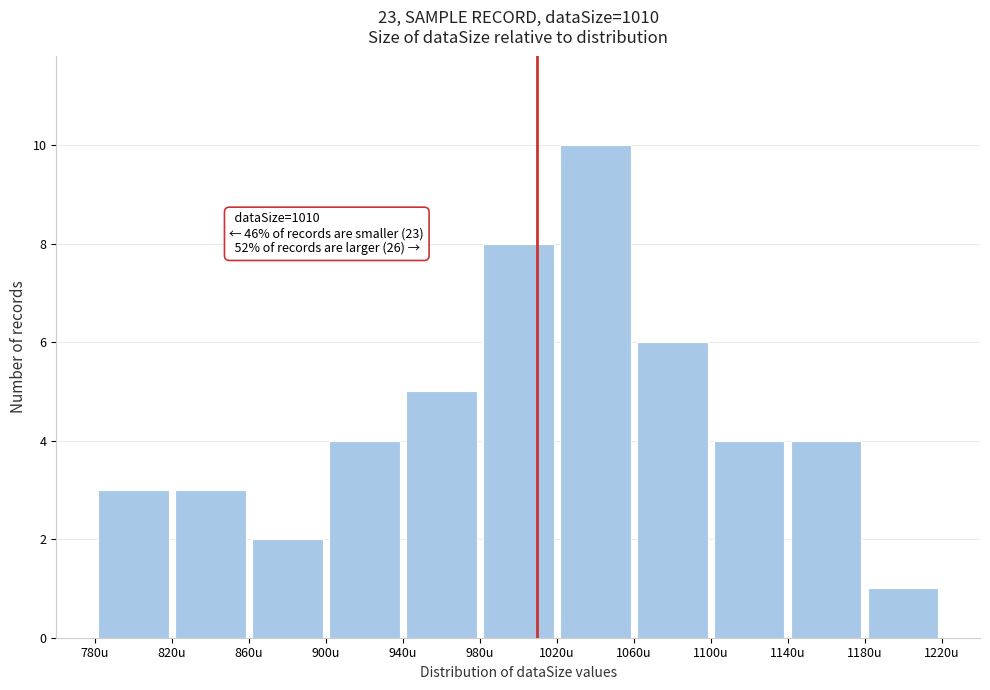

Over which range of the x-axis is the bar tallest?

1020 to 1060